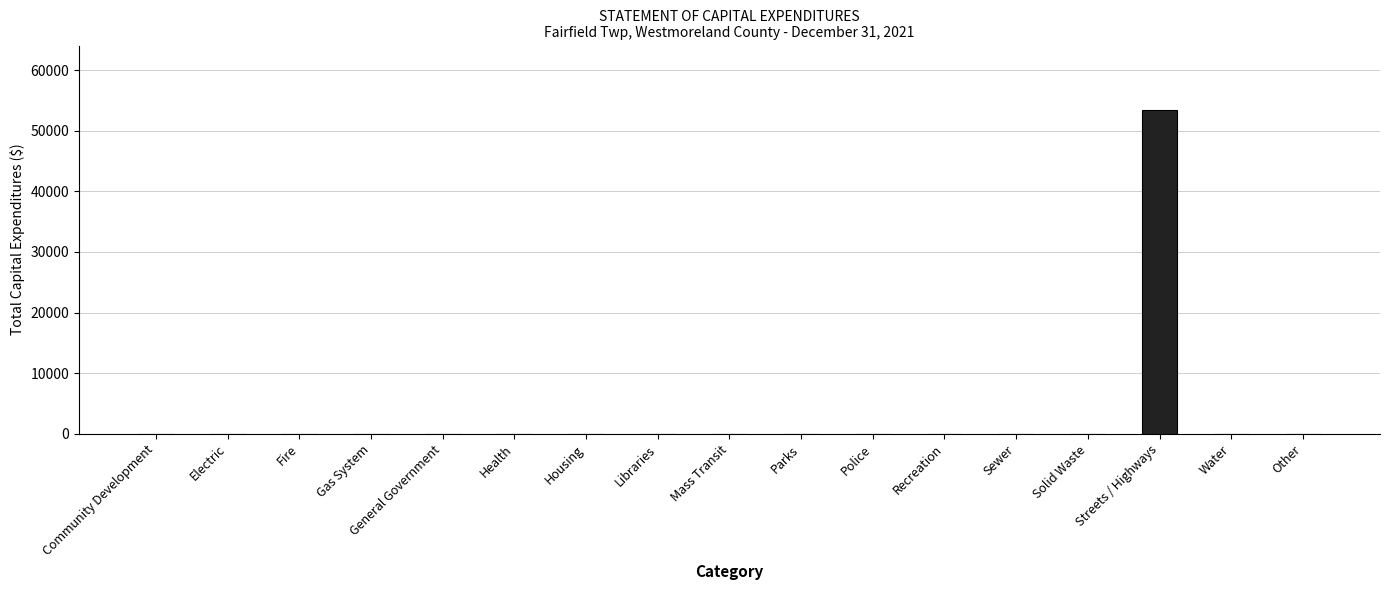

Reading left to right, what are all the values shown in this chart?

0	0	0	0	0	0	0	0	0	0	0	0	0	0	53388	0	0